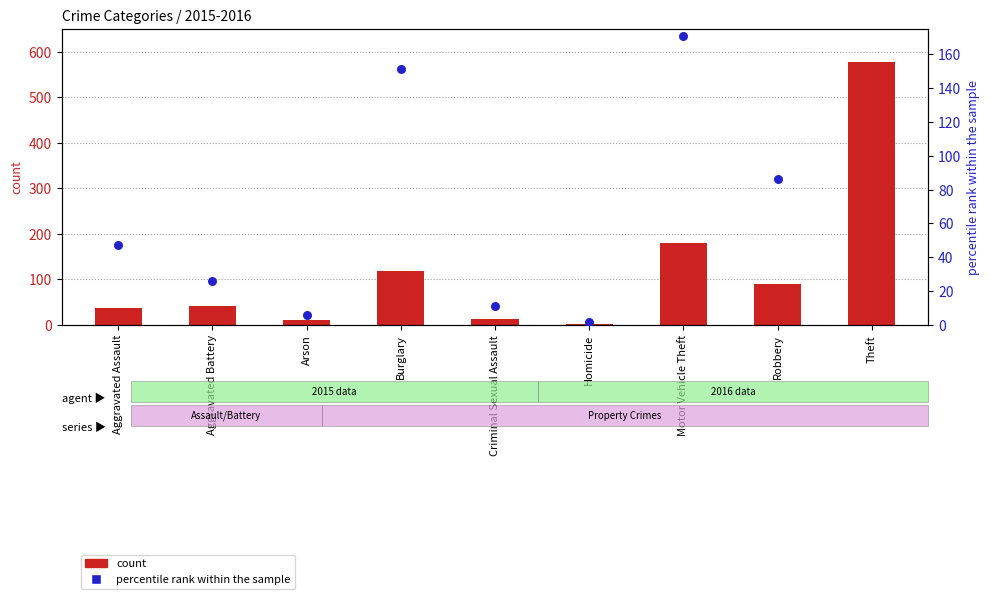

Is the value of count at Aggravated Assault greater than the value of percentile rank within the sample at Robbery?

No